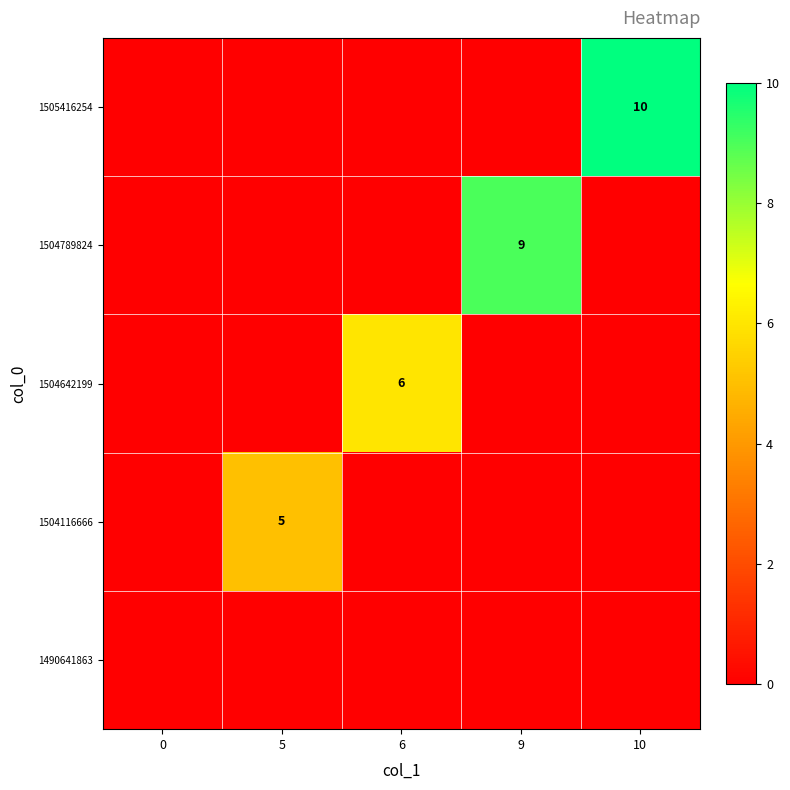

The value of 1505416254 at 10 is 3. True or false?

False